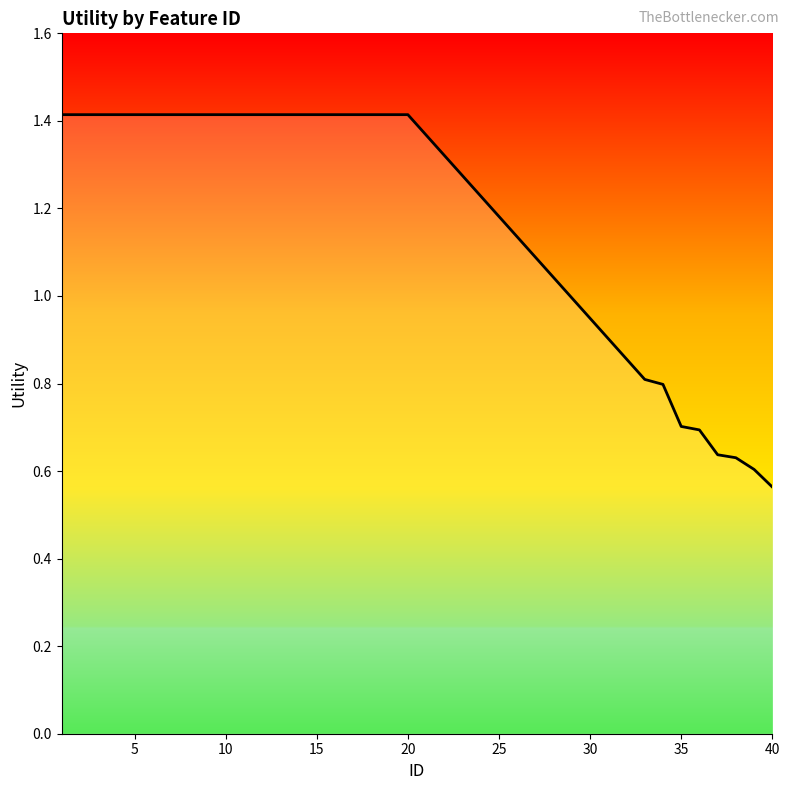

What is the maximum value shown in the chart?

1.4